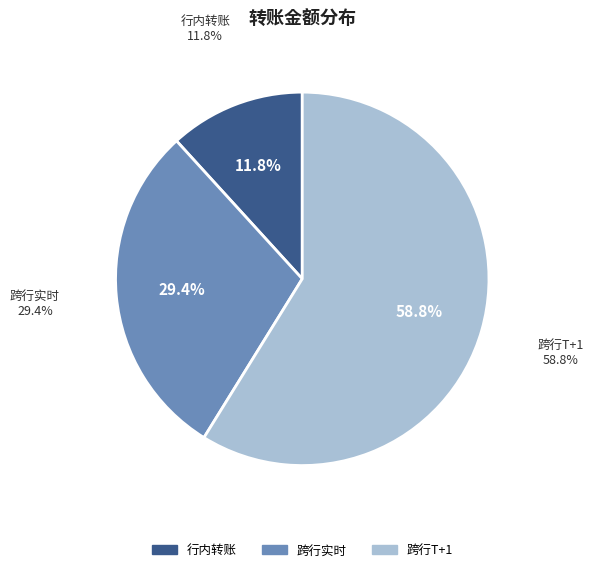

To the nearest percent, what is the average slice percentage?

33%